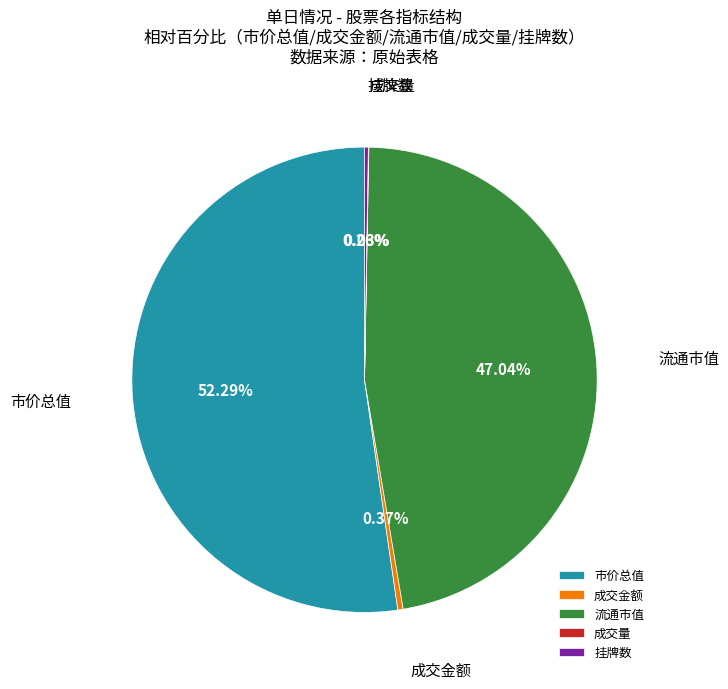

What is the largest slice in the pie chart?

市价总值